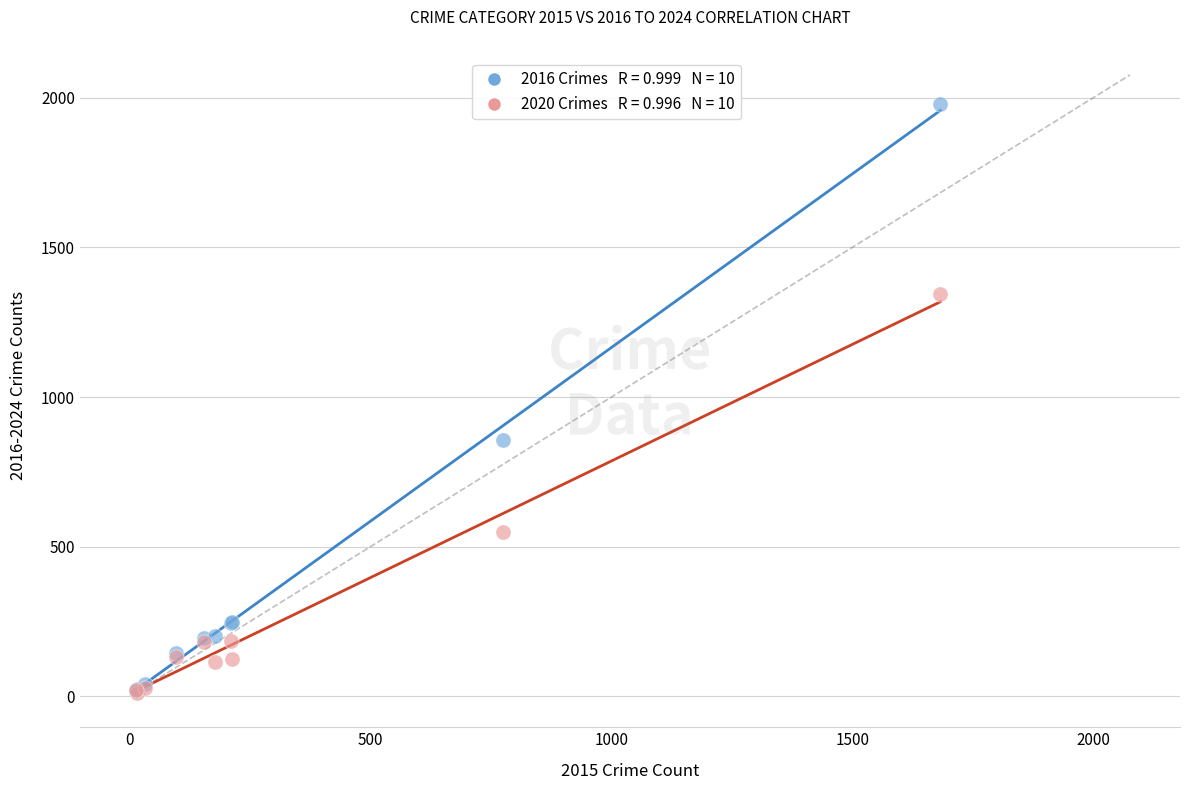

Across all series, what Y value is closest to 995?

858